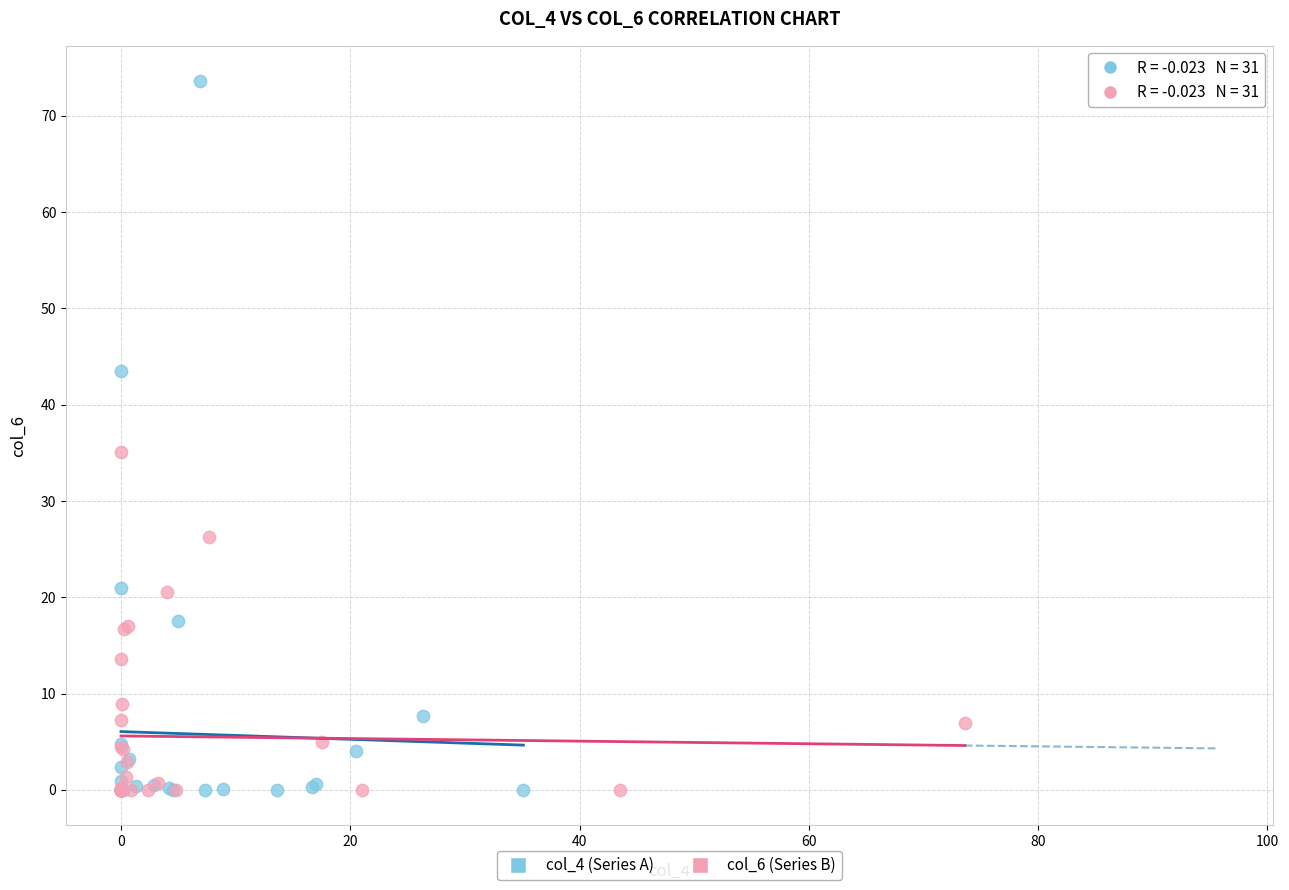

Which series has the widest spread of Y values?

col_4 (Series A)